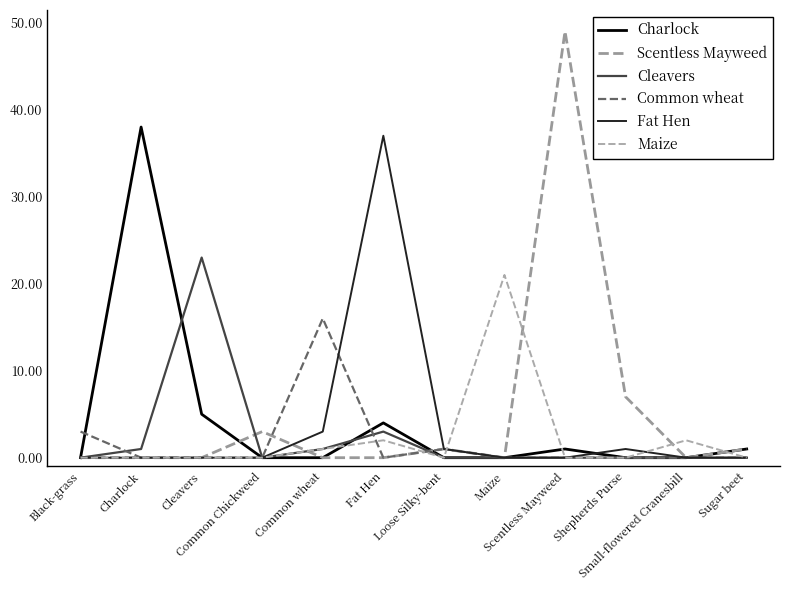

In Maize, how many points are lower than both neighbors (excluding endpoints)?

1